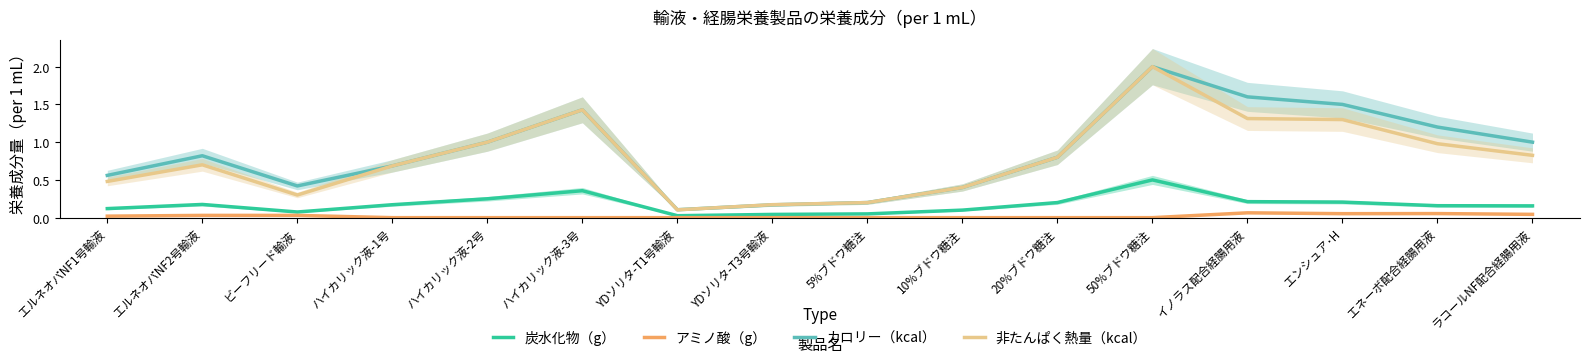

Is the value of 非たんぱく熱量（kcal） at 20%ブドウ糖注 greater than the value of アミノ酸（g） at YDソリタ-T1号輸液?

Yes